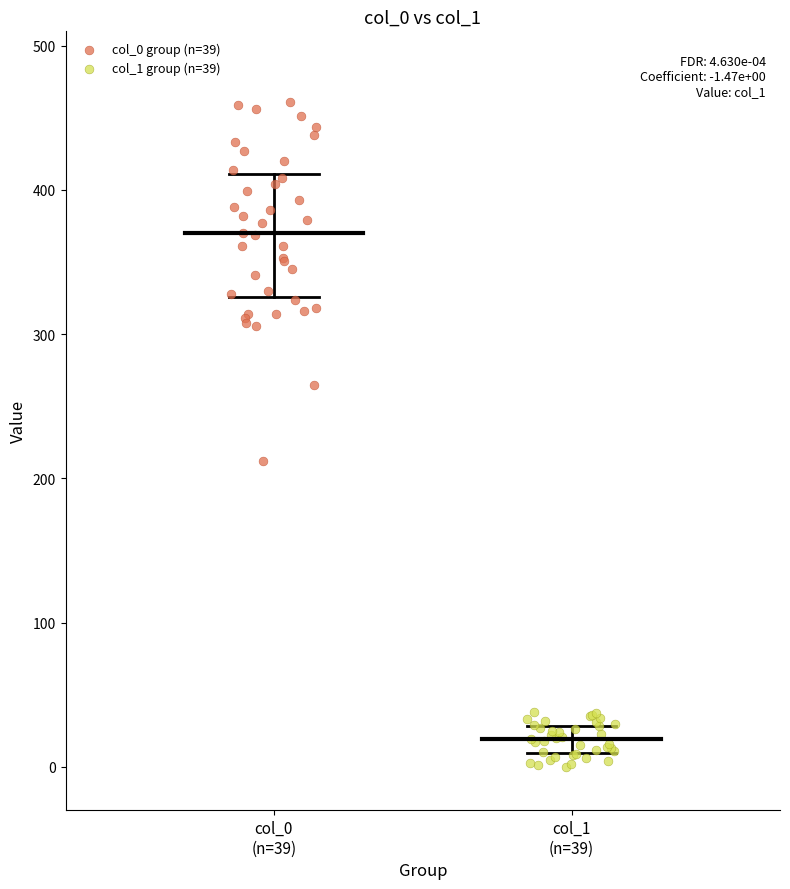

Which series has the widest spread of Y values?

col_0 group (n=39)